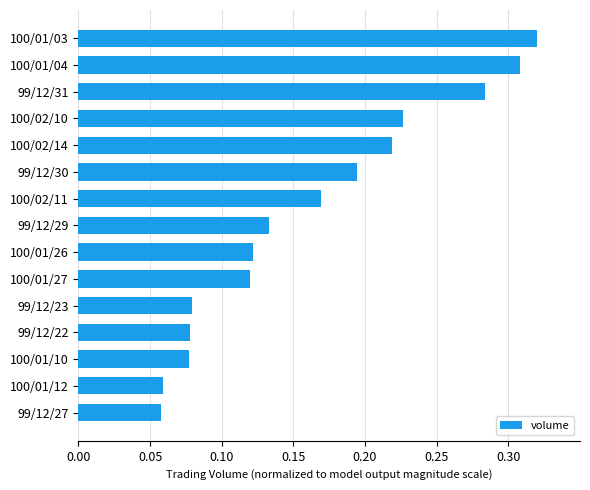

Between 100/02/10 and 99/12/30, which is larger?

100/02/10